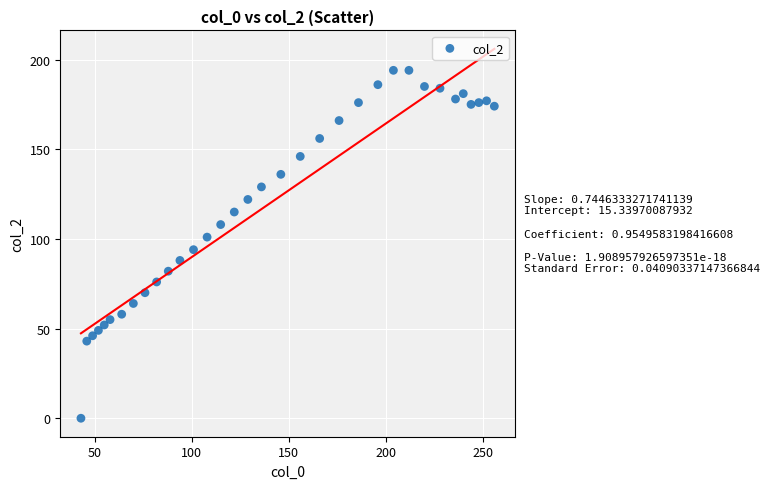

What is the range of X values (max minus min)?

213